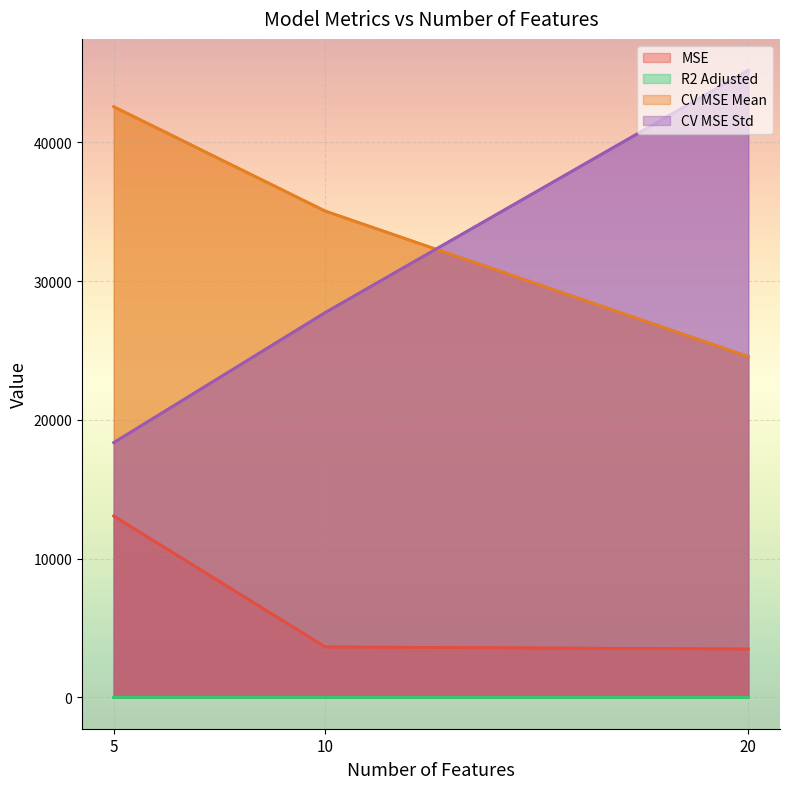

What is the difference between the second highest and minimum values in the CV MSE Std series?

9376.3